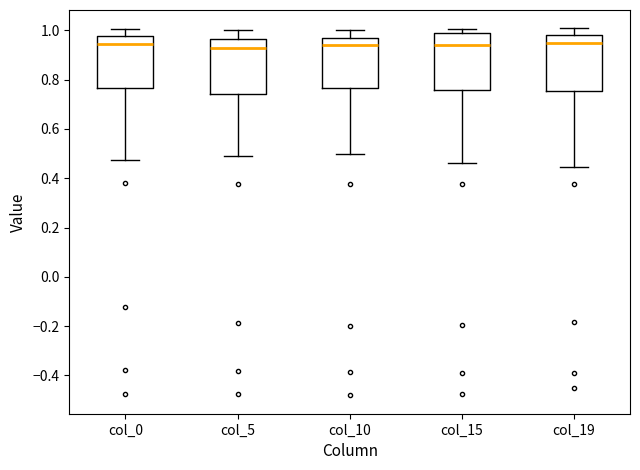

Where does the median line of the box for col_15 sit on the y-axis? The values are not printed on the chart, so give them approximately, as read against the axis.

0.94